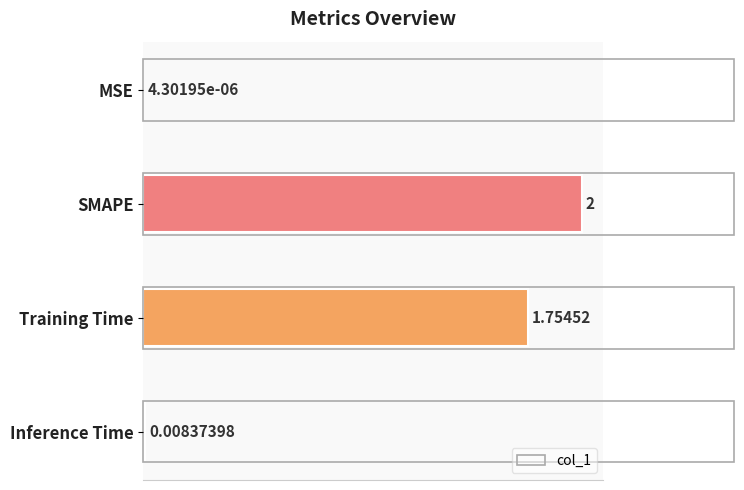

What is the average value?

0.9